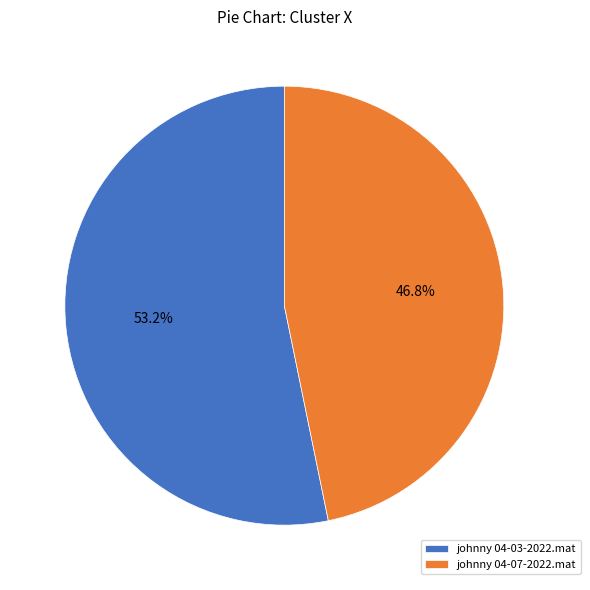

How much of the chart is everything except johnny 04-03-2022.mat?

46.8%